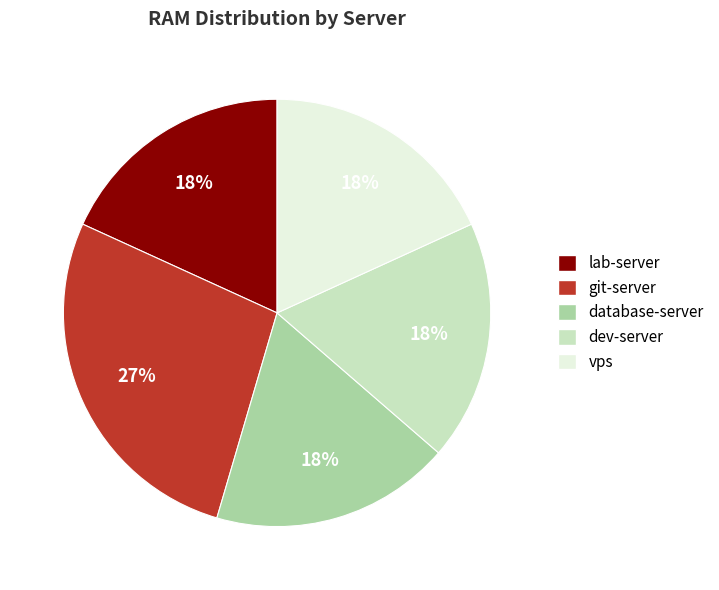

Count the number of slices in the pie.

5